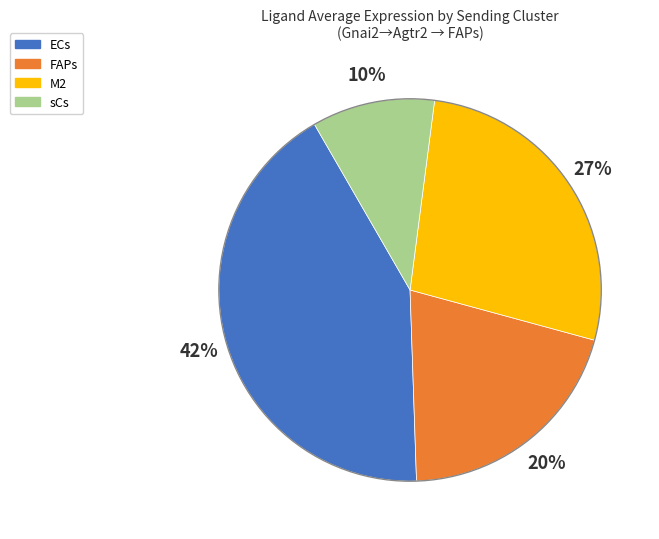

To the nearest percent, what is the difference between the largest and smallest slice percentages?

32%